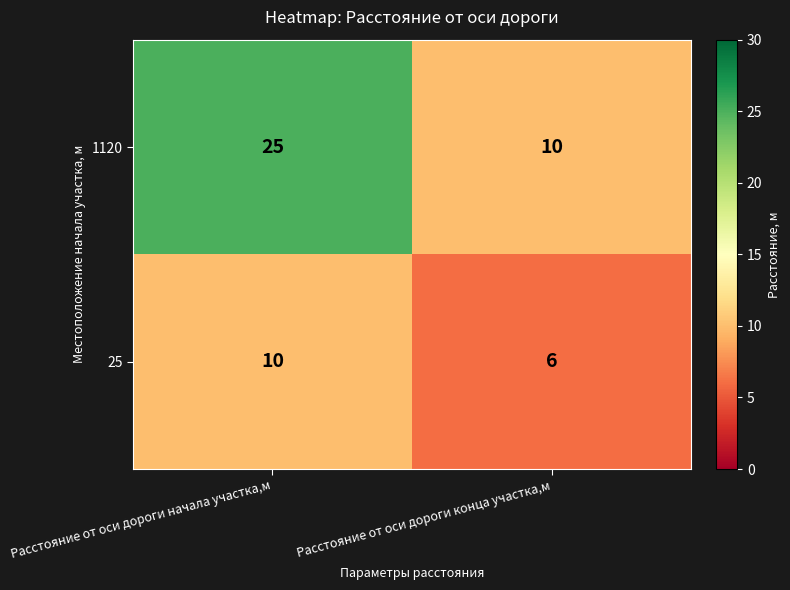

Which series has the largest total across all categories?

1120